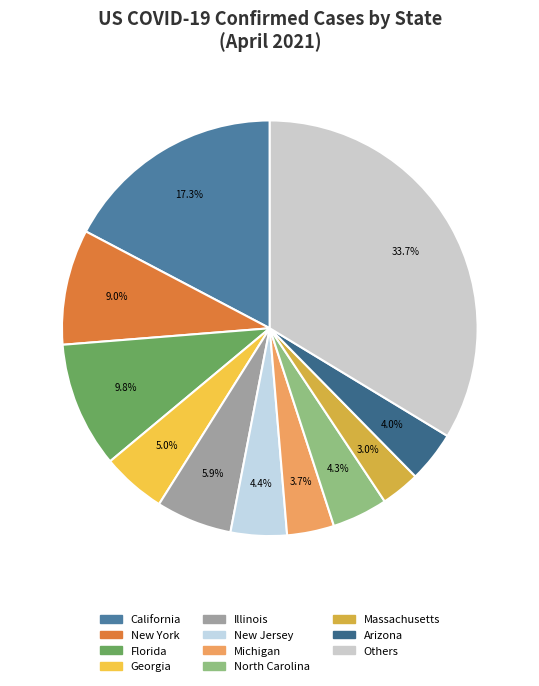

What is the smallest slice in the pie chart?

Massachusetts